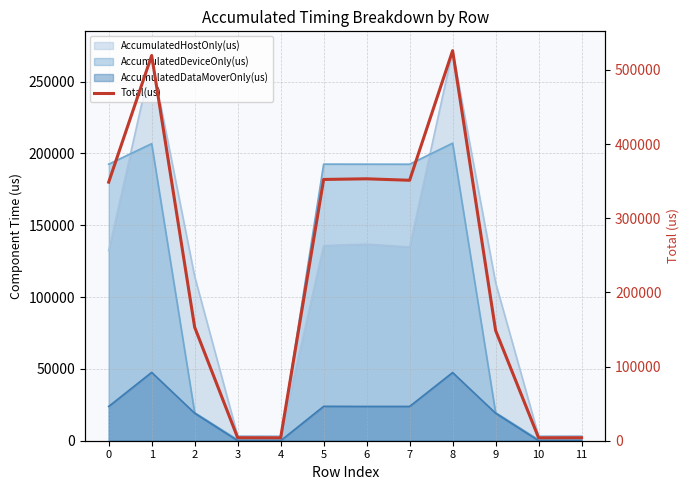

At which category does the chart reach its minimum across all series?

10